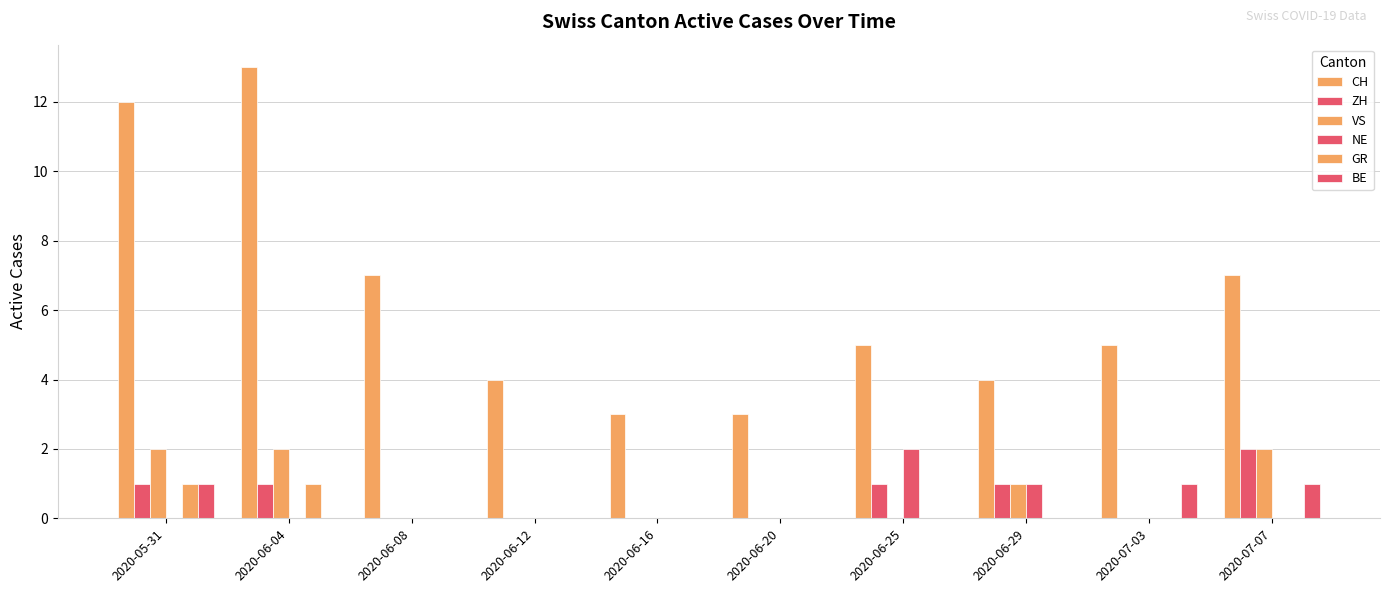

Reading right to left, list all the values displayed in this chart.

CH: 2020-07-07=7	2020-07-03=5	2020-06-29=4	2020-06-25=5	2020-06-20=3	2020-06-16=3	2020-06-12=4	2020-06-08=7	2020-06-04=13	2020-05-31=12
ZH: 2020-07-07=2	2020-07-03=0	2020-06-29=1	2020-06-25=1	2020-06-20=0	2020-06-16=0	2020-06-12=0	2020-06-08=0	2020-06-04=1	2020-05-31=1
VS: 2020-07-07=2	2020-07-03=0	2020-06-29=1	2020-06-25=0	2020-06-20=0	2020-06-16=0	2020-06-12=0	2020-06-08=0	2020-06-04=2	2020-05-31=2
NE: 2020-07-07=0	2020-07-03=0	2020-06-29=1	2020-06-25=2	2020-06-20=0	2020-06-16=0	2020-06-12=0	2020-06-08=0	2020-06-04=0	2020-05-31=0
GR: 2020-07-07=0	2020-07-03=0	2020-06-29=0	2020-06-25=0	2020-06-20=0	2020-06-16=0	2020-06-12=0	2020-06-08=0	2020-06-04=1	2020-05-31=1
BE: 2020-07-07=1	2020-07-03=1	2020-06-29=0	2020-06-25=0	2020-06-20=0	2020-06-16=0	2020-06-12=0	2020-06-08=0	2020-06-04=0	2020-05-31=1